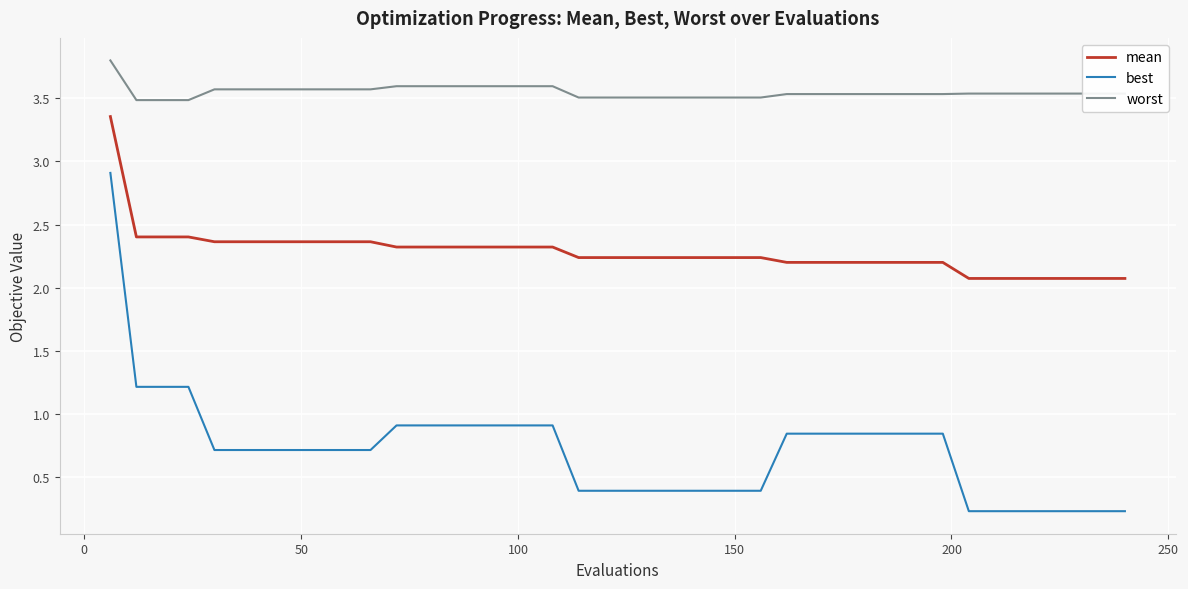

Which series has the largest total across all categories?

worst